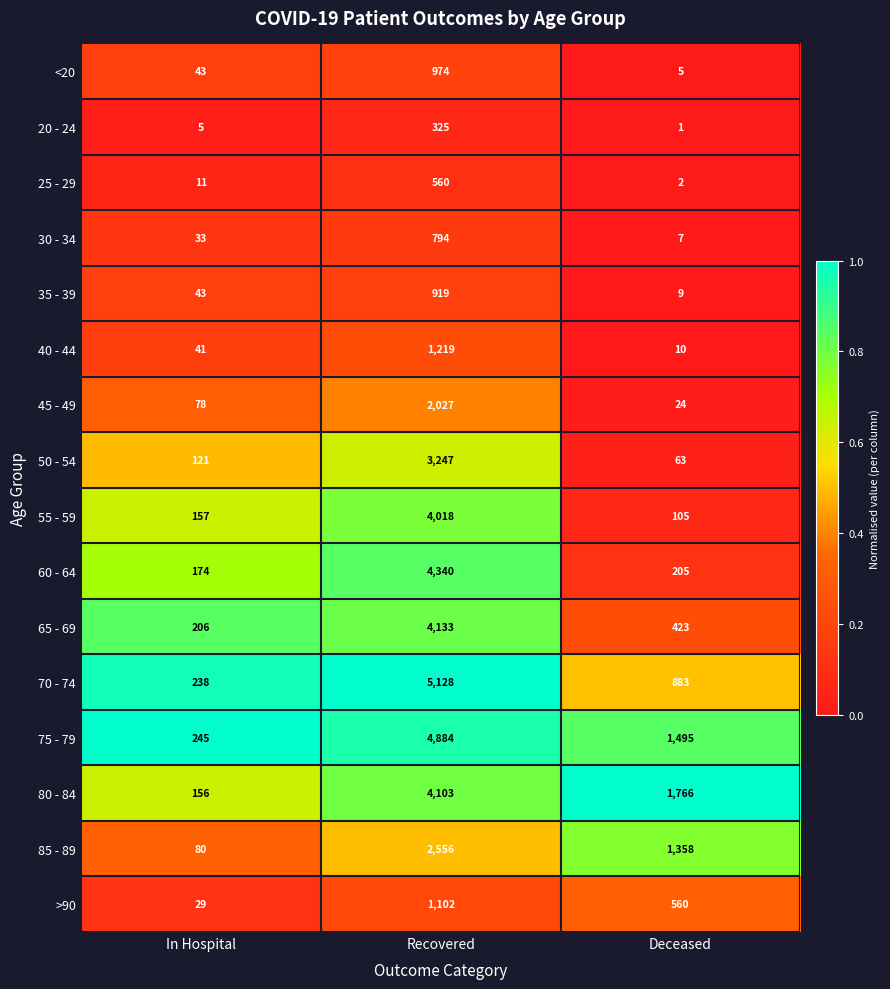

Where does the 75 - 79 series first go above 1495?

Recovered